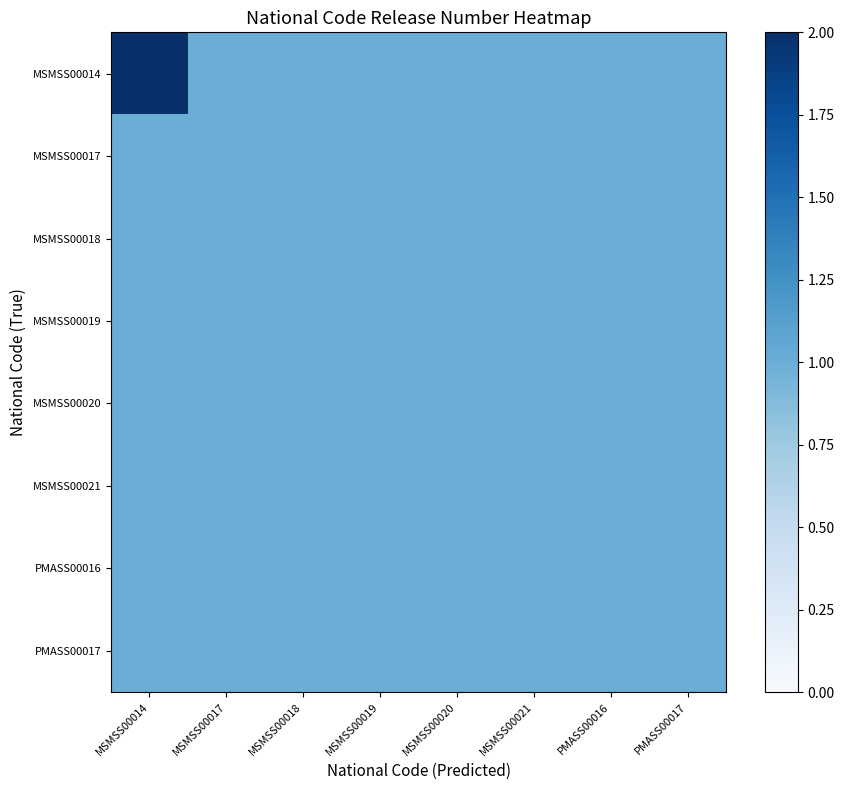

What is the minimum value shown in the chart?

1